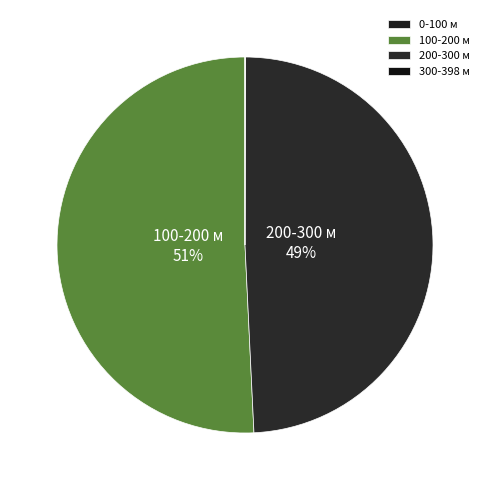

Does 100-200 м represent more than half of the total?

Yes